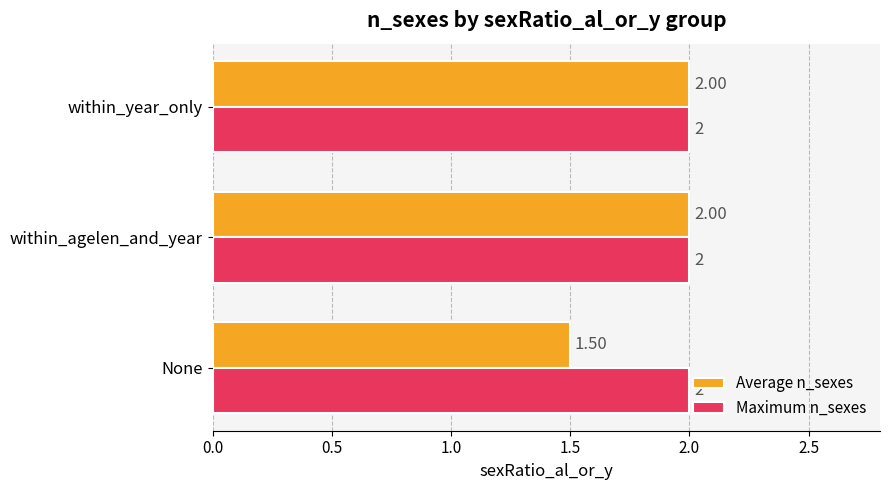

Which series has the widest spread of values?

Average n_sexes